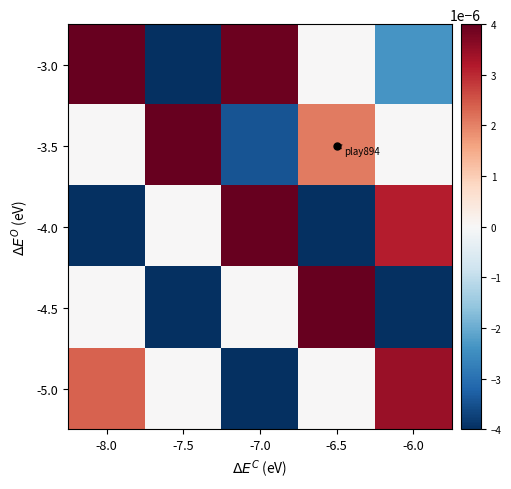

Which series has the largest total across all categories?

-3.5